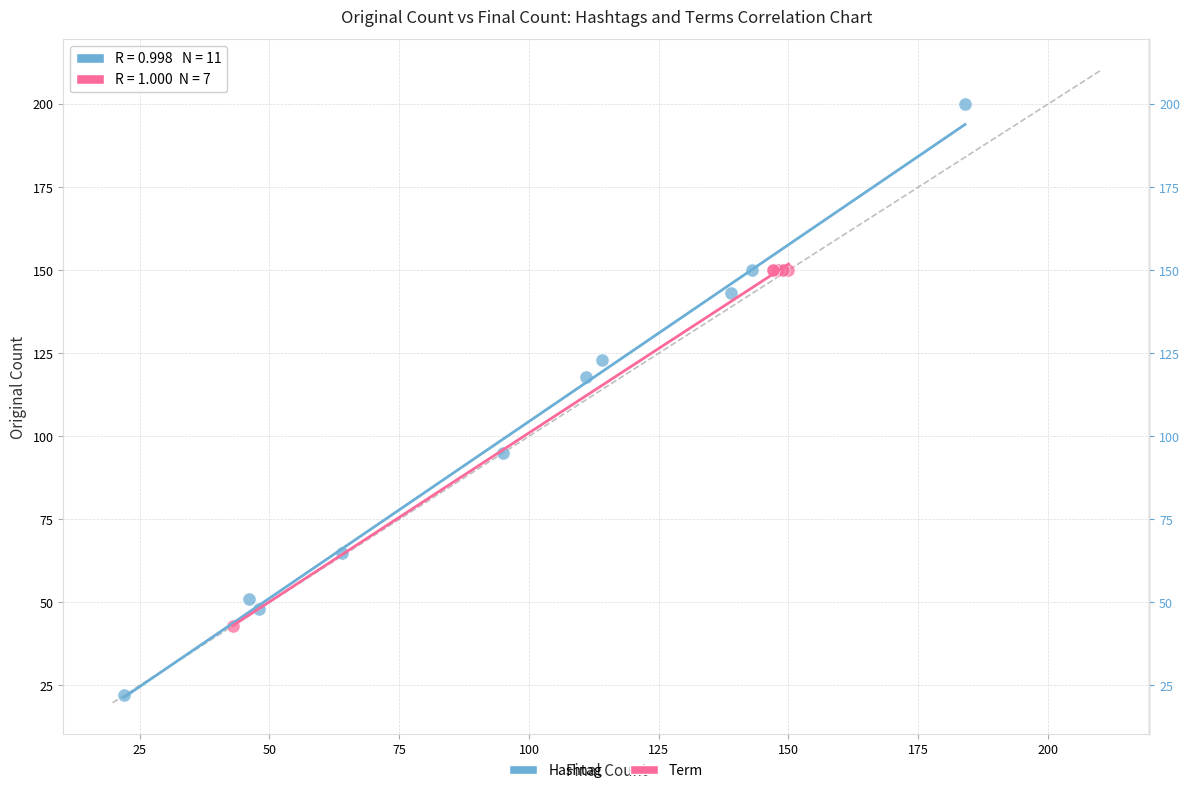

Which series contains the highest Y value?

Hashtag